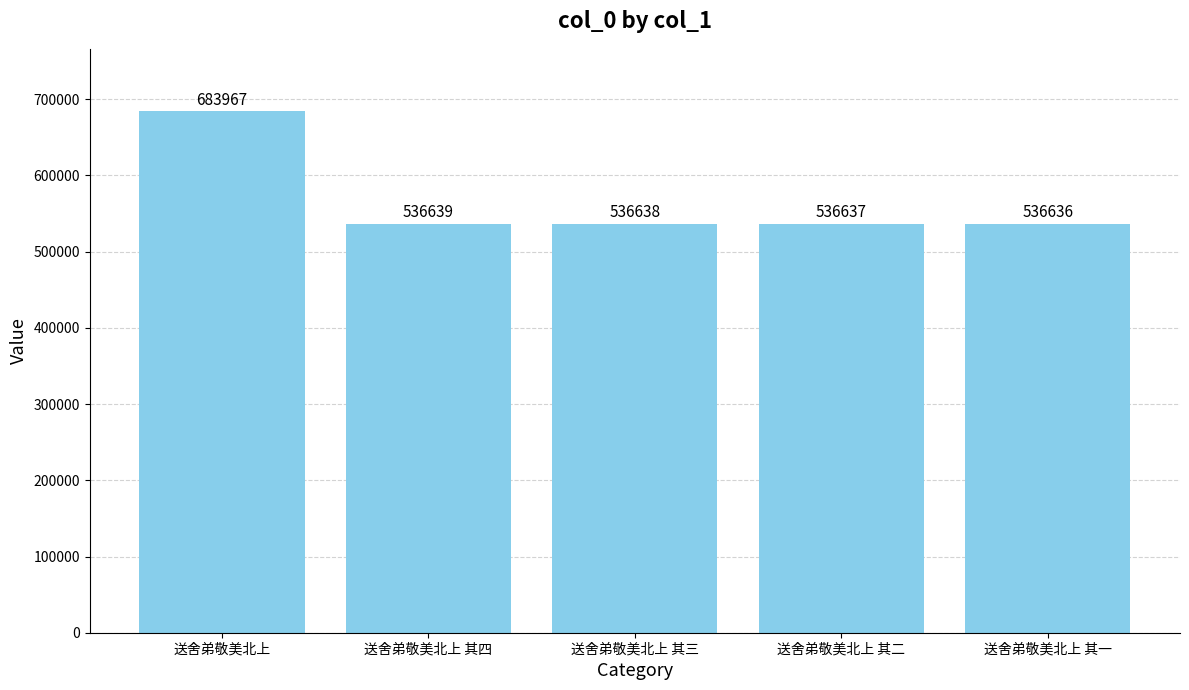

List the labels in order of value, largest first.

送舍弟敬美北上, 送舍弟敬美北上 其四, 送舍弟敬美北上 其三, 送舍弟敬美北上 其二, 送舍弟敬美北上 其一